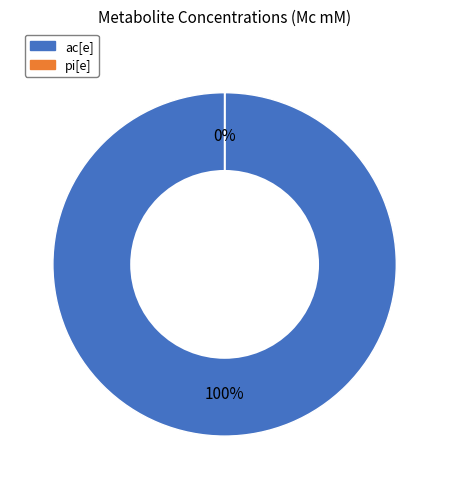

To the nearest percent, what is the average slice percentage?

50%